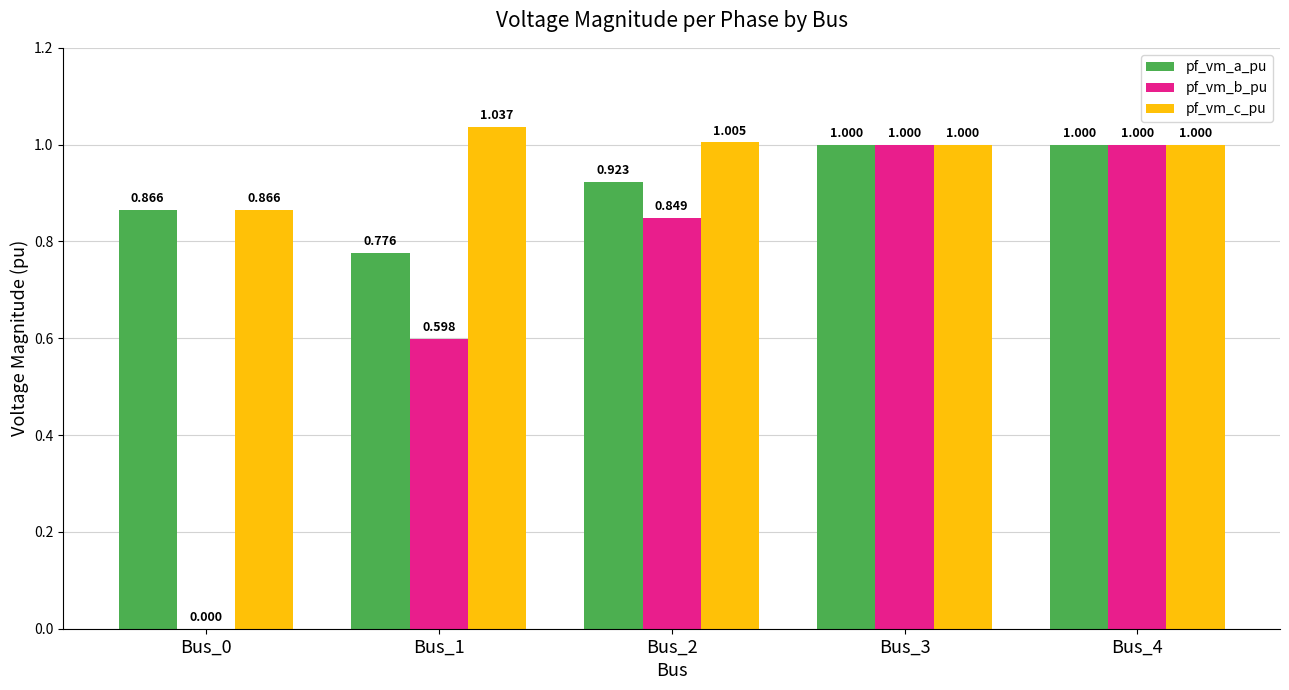

Is the value of pf_vm_b_pu at Bus_4 greater than the value of pf_vm_c_pu at Bus_1?

No